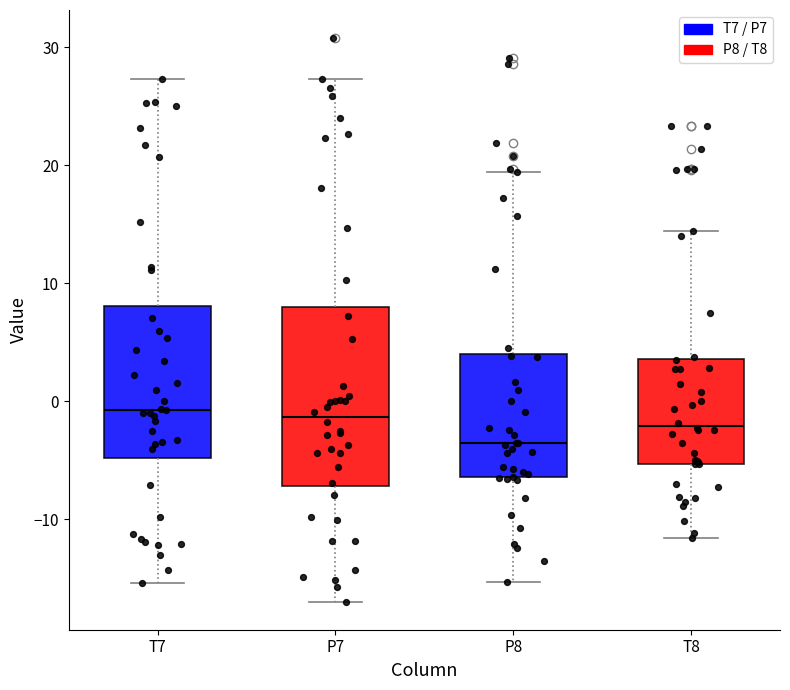

Where does the median line of the box for T7 sit on the y-axis? The values are not printed on the chart, so give them approximately, as read against the axis.

-1